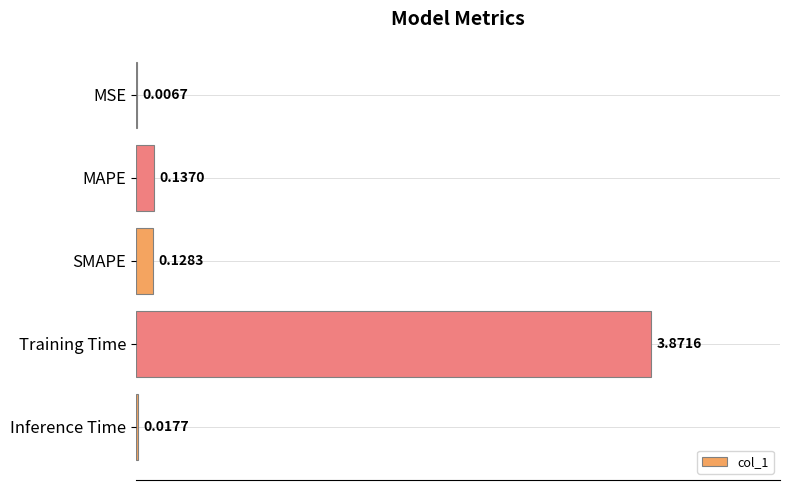

Are the bars horizontal?

Yes